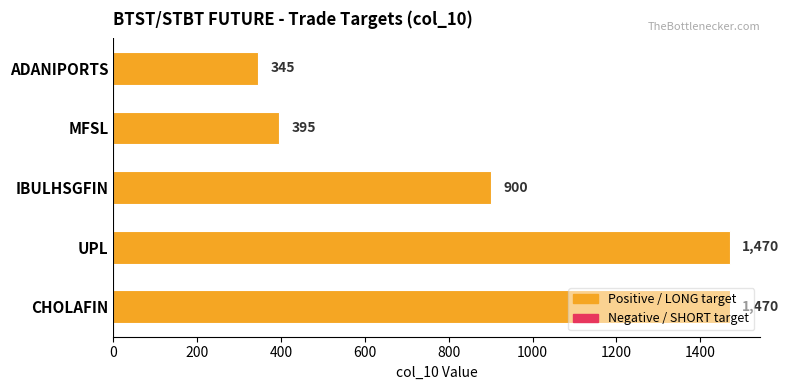

Where is the data nearest to the value 907?

IBULHSGFIN